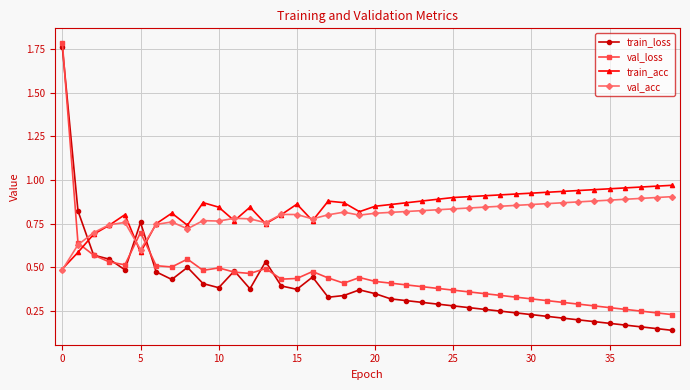

True or false: val_loss has more than 1 interior local peaks.

True